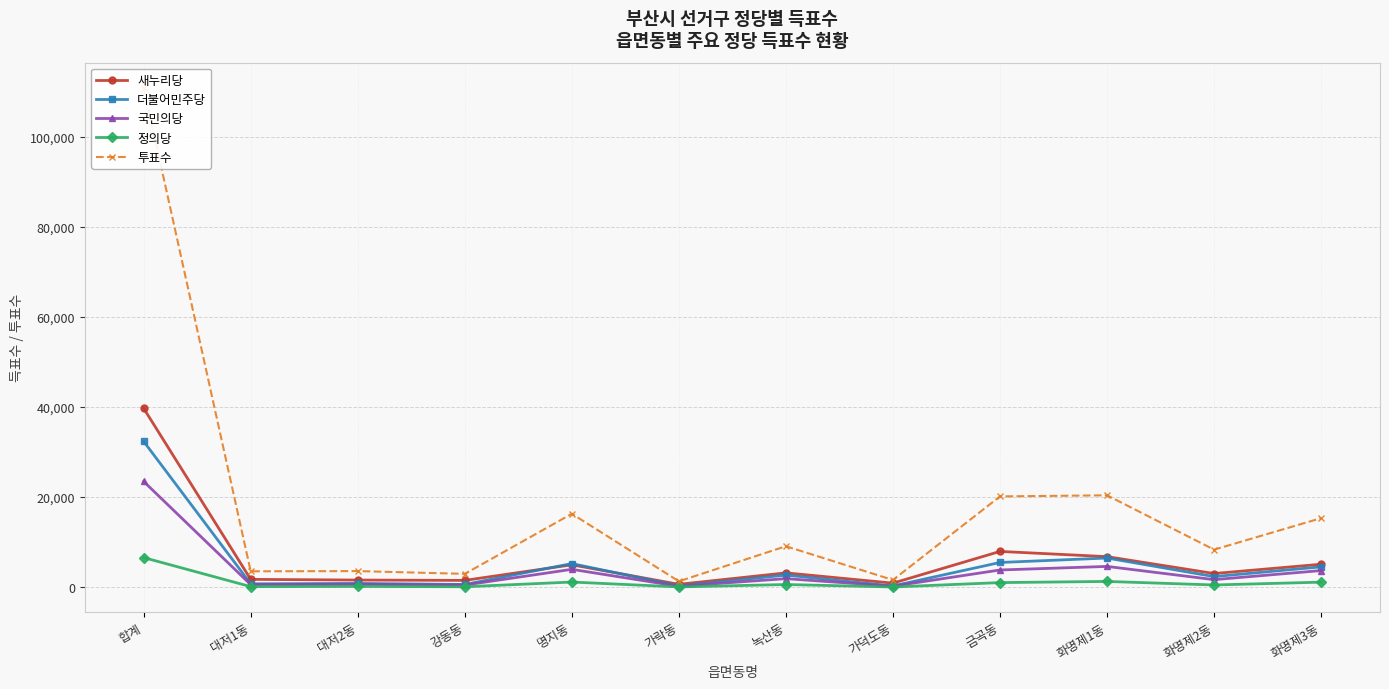

Which label corresponds to the largest value in the chart?

합계